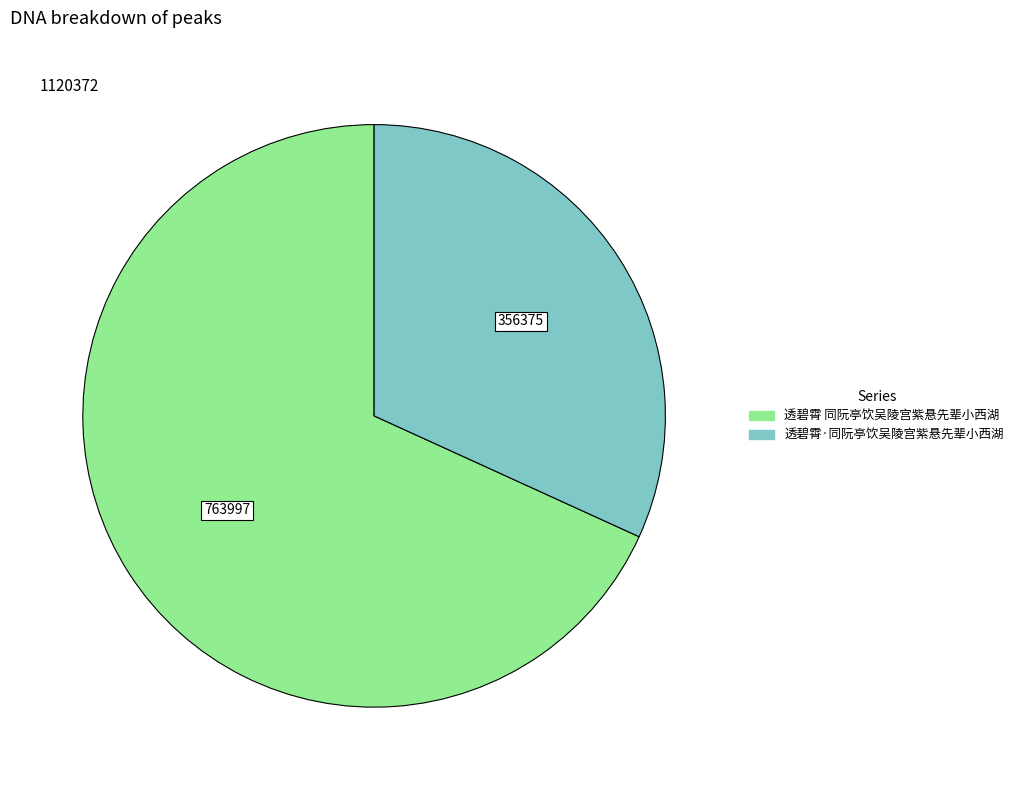

Combined, do 透碧霄 同阮亭饮吴陵宫紫悬先辈小西湖 and 透碧霄·同阮亭饮吴陵宫紫悬先辈小西湖 account for over 50%?

Yes